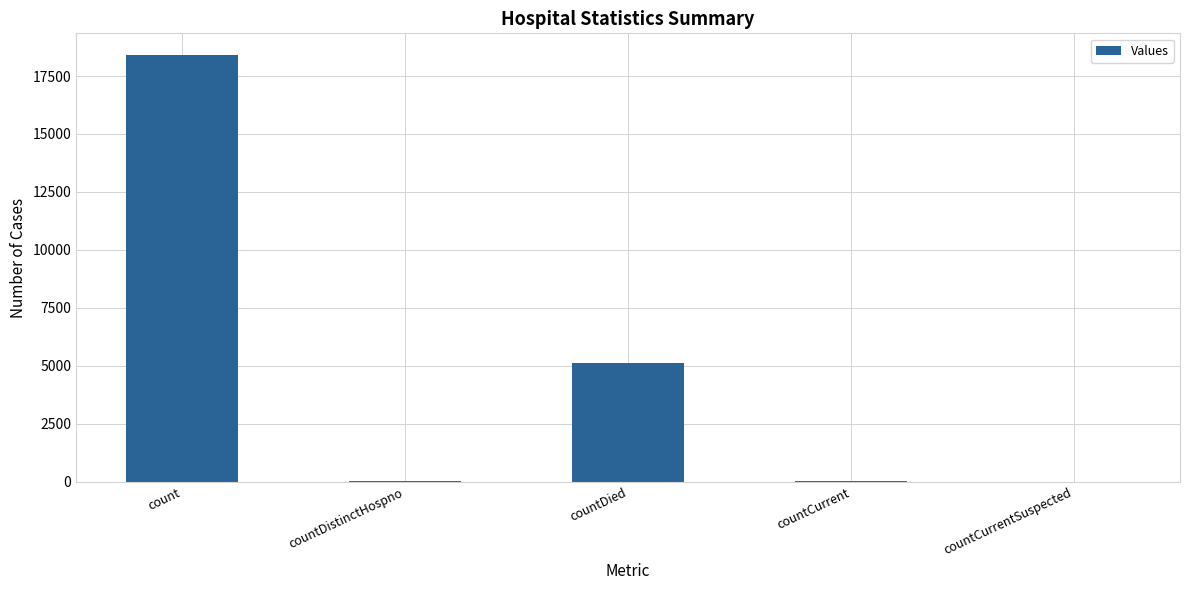

Which label corresponds to the largest value in the chart?

count